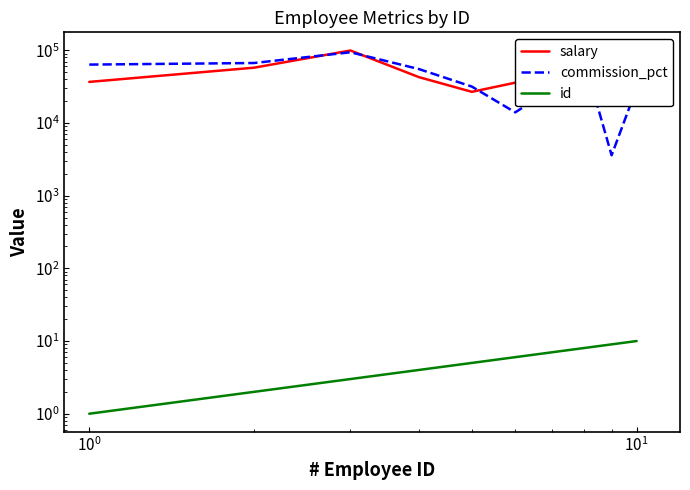

List the series in order of their overall mean, lowest first.

id, commission_pct, salary